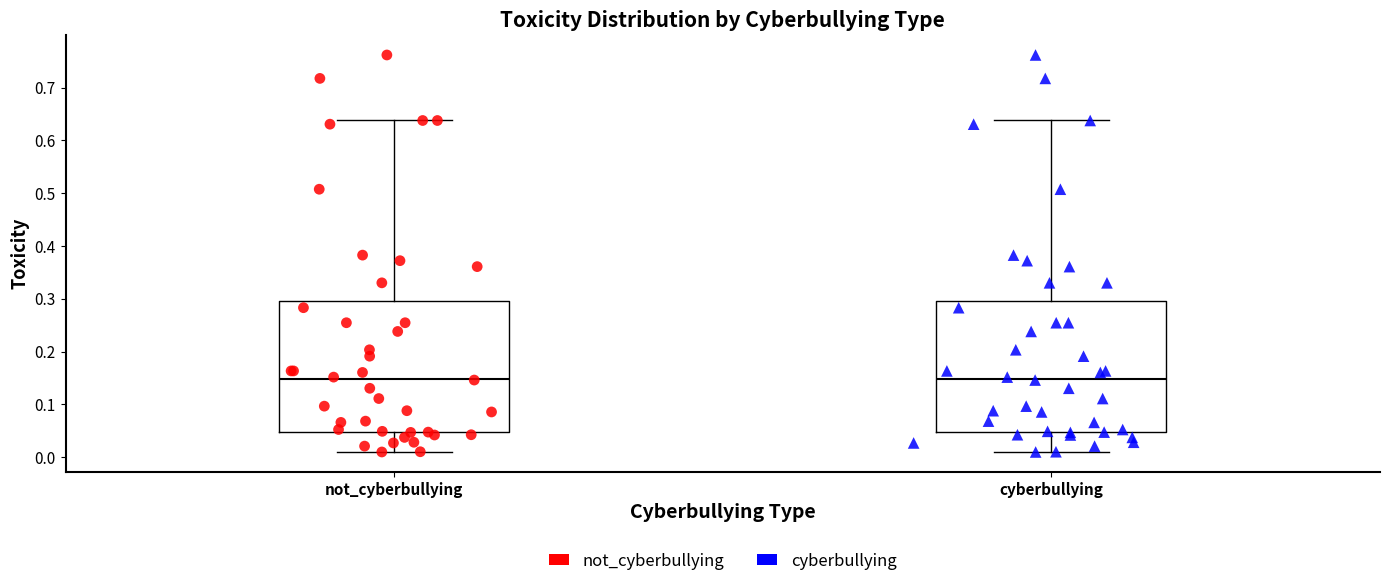

Reading left to right, read every box against the y-axis: the position of its median line, the range the box covers, and the ends of its whiskers. The values are not printed on the chart, so give them approximately, as read against the axis.

not_cyberbullying: median 0.15, box 0.05 to 0.29, whiskers 0.01 to 0.64
cyberbullying: median 0.15, box 0.05 to 0.29, whiskers 0.01 to 0.64